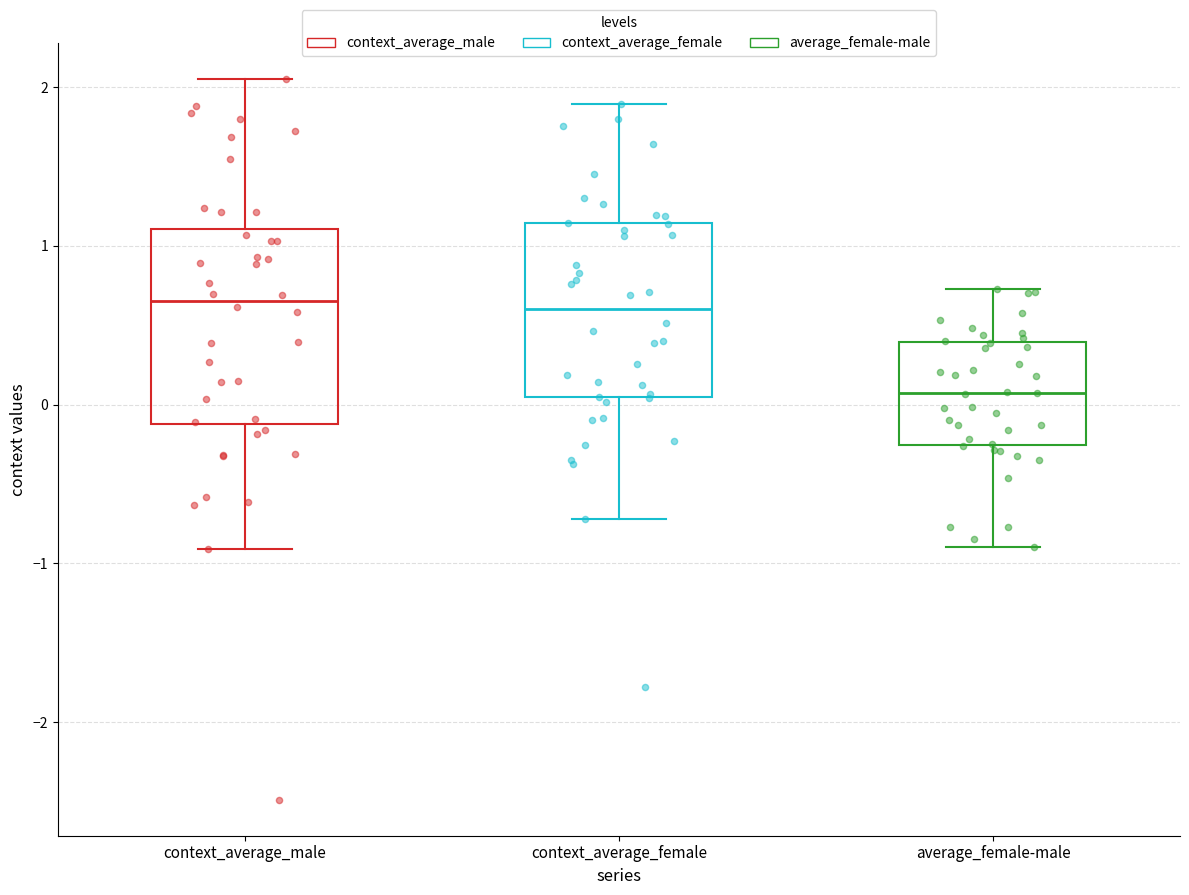

Where is the lower edge of the box for context_average_male on the y-axis? The values are not printed on the chart, so give them approximately, as read against the axis.

-0.1